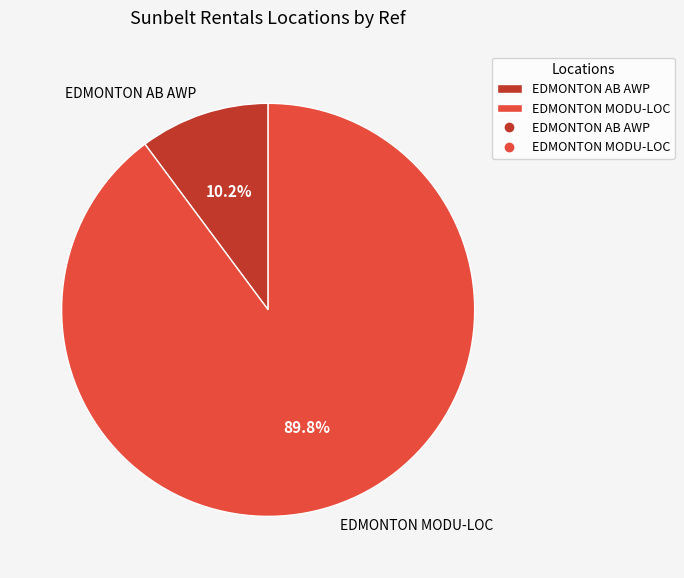

What percentage do EDMONTON MODU-LOC and EDMONTON AB AWP together represent?

100.0%